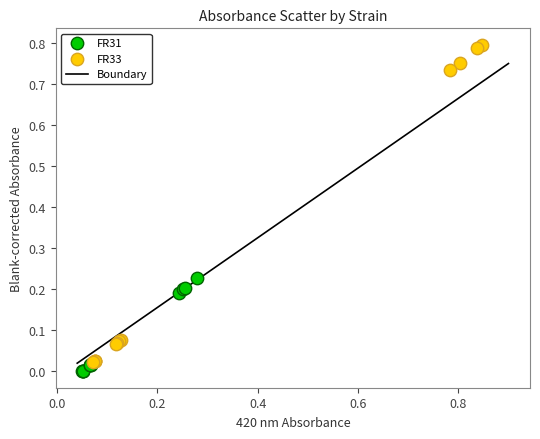

Which series reaches the maximum Y coordinate?

FR33